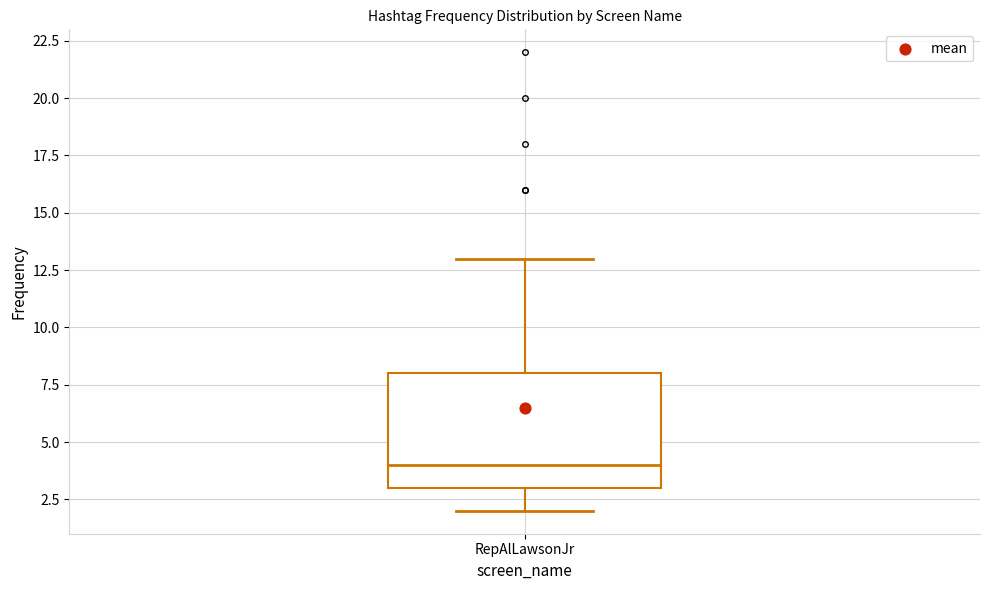

Where does the median line of the box for RepAlLawsonJr sit on the y-axis? The values are not printed on the chart, so give them approximately, as read against the axis.

4